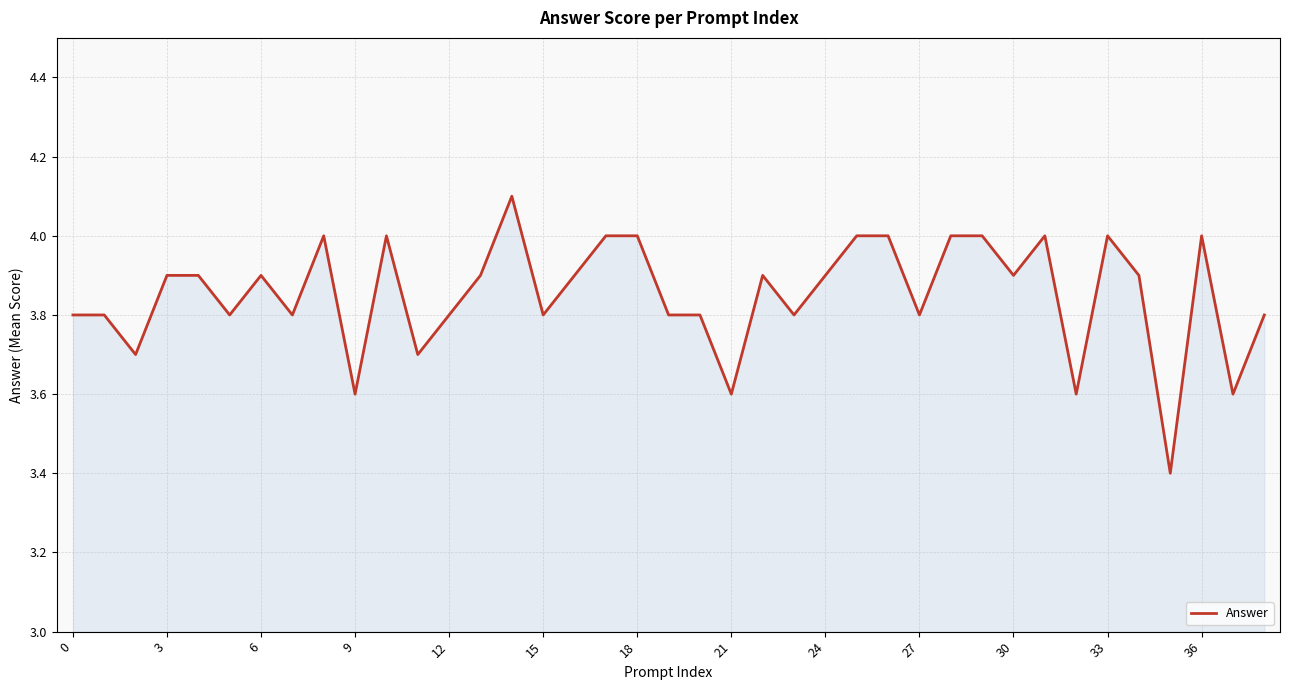

What is the difference between the maximum and minimum values?

0.7